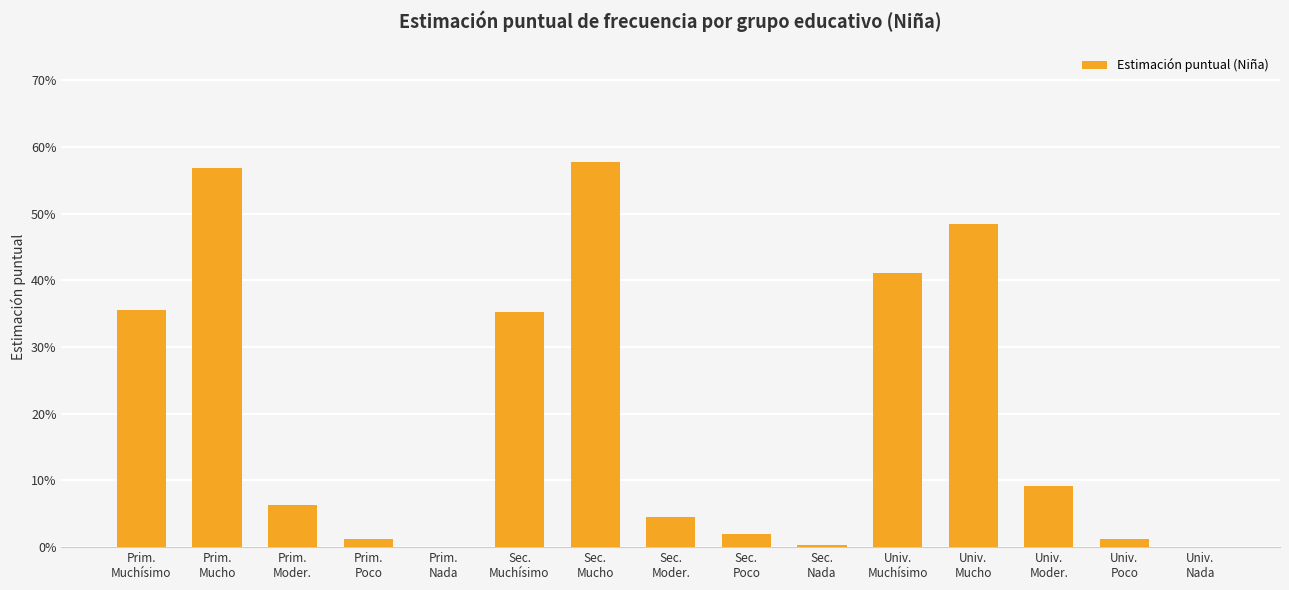

What is the change in value from Prim.
Moder. to Univ.
Muchísimo?

+0.3